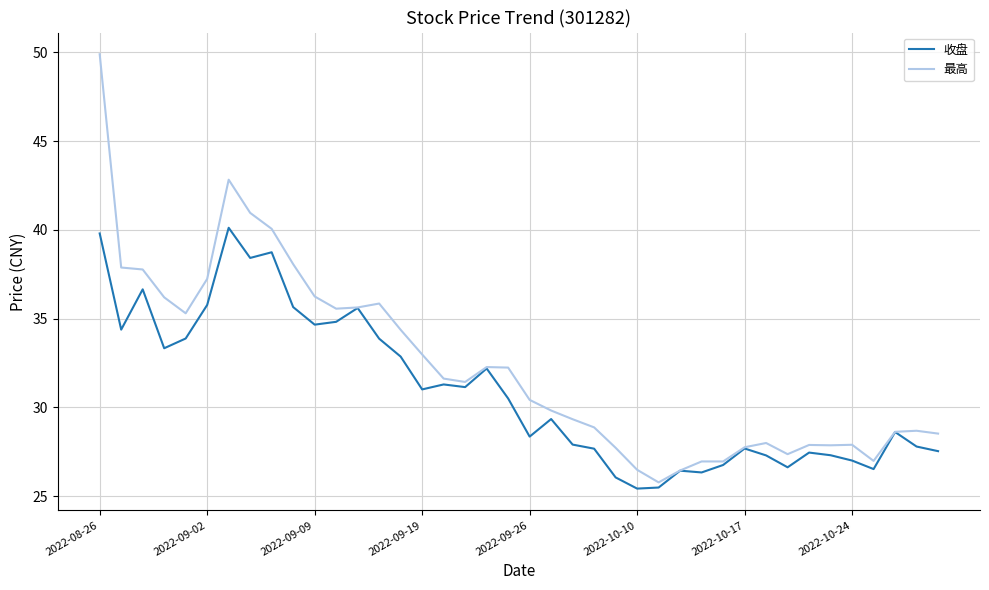

Rank the series by their average value, from lowest to highest.

收盘, 最高